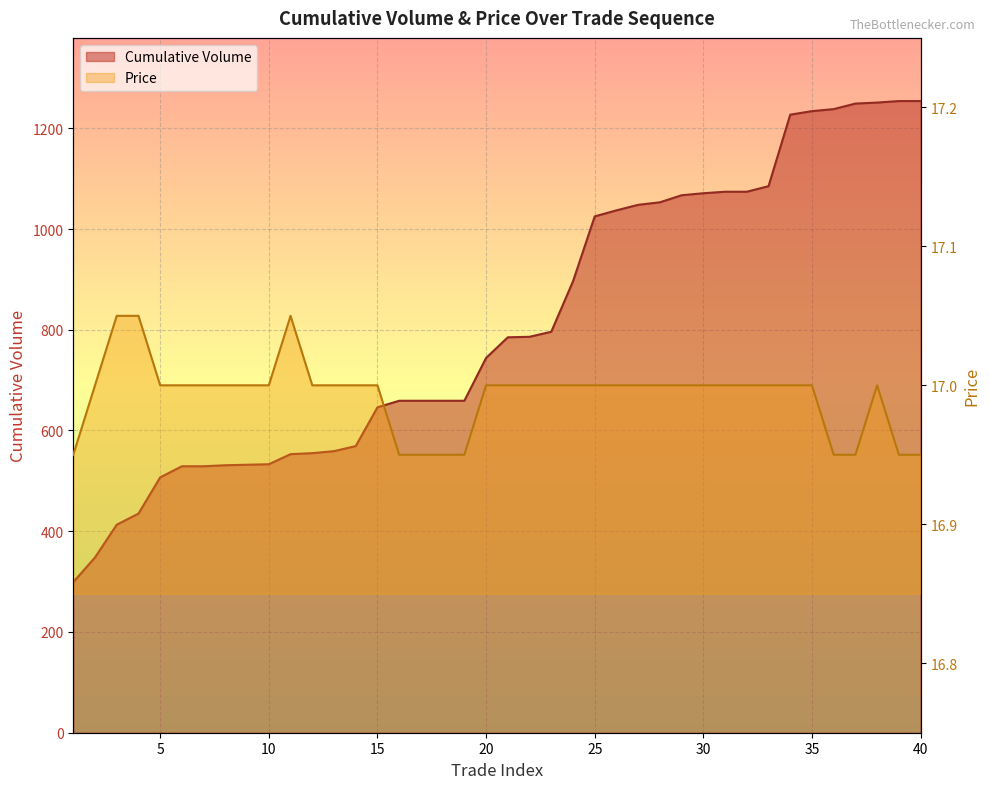

True or false: Cumulative Volume and Price intersect in this chart.

False